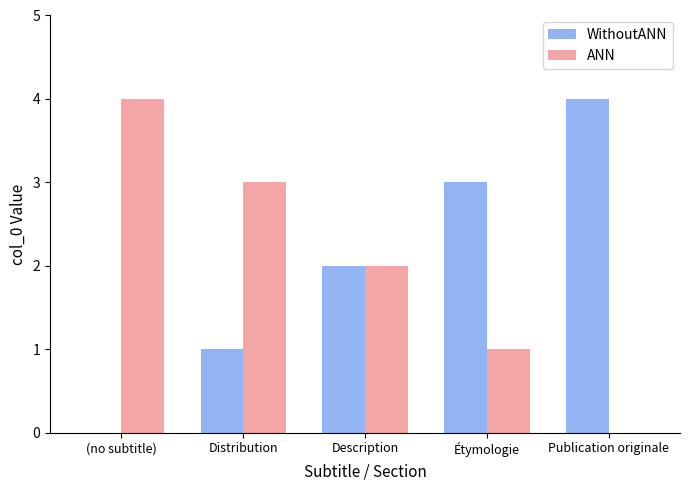

Reading right to left, what are all the values shown in this chart?

WithoutANN: 4	3	2	1	0
ANN: 0	1	2	3	4